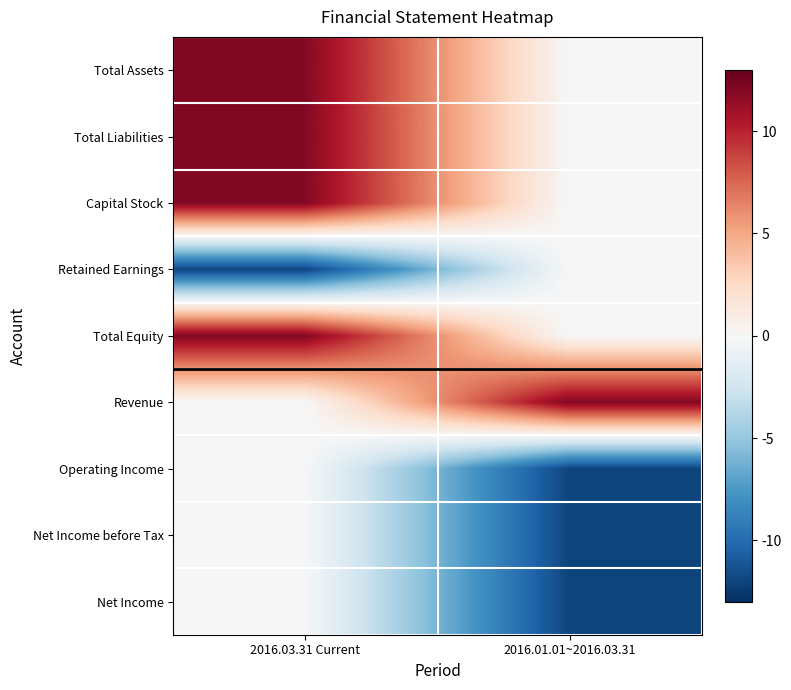

Which has a higher value, 2016.03.31 Current or 2016.01.01~2016.03.31?

2016.03.31 Current